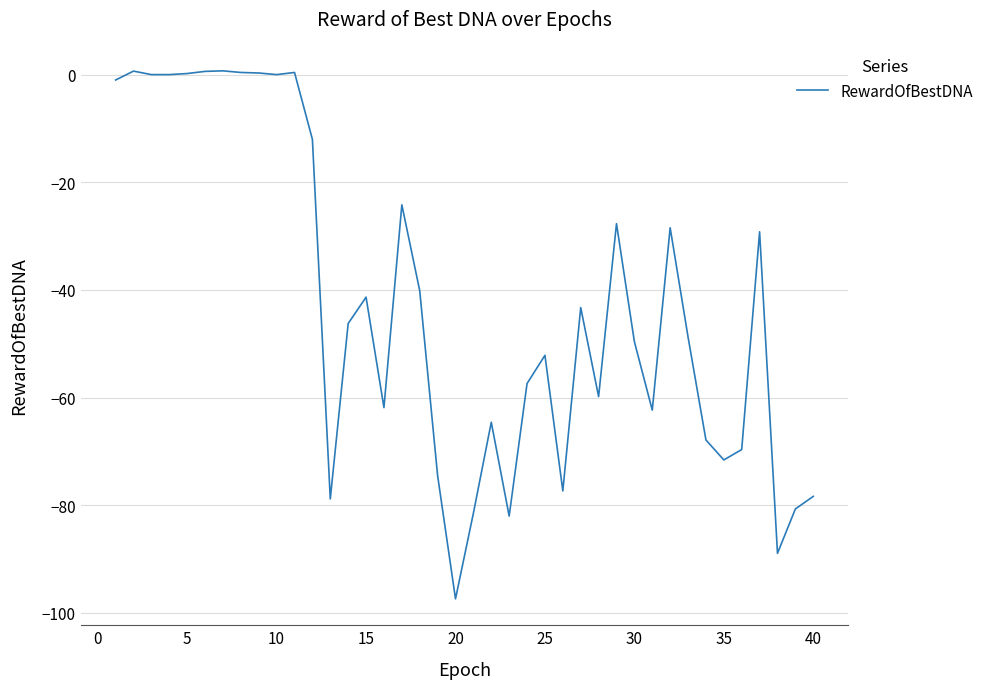

What is the difference between the maximum and minimum values?

98.1